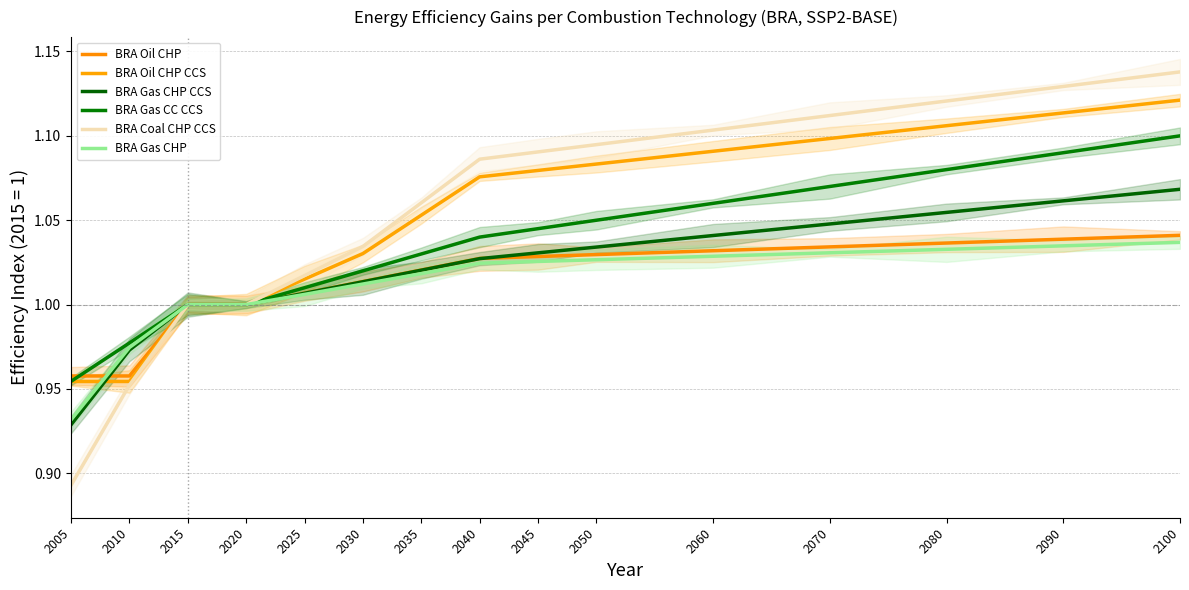

True or false: BRA Oil CHP CCS and BRA Oil CHP intersect in this chart.

False